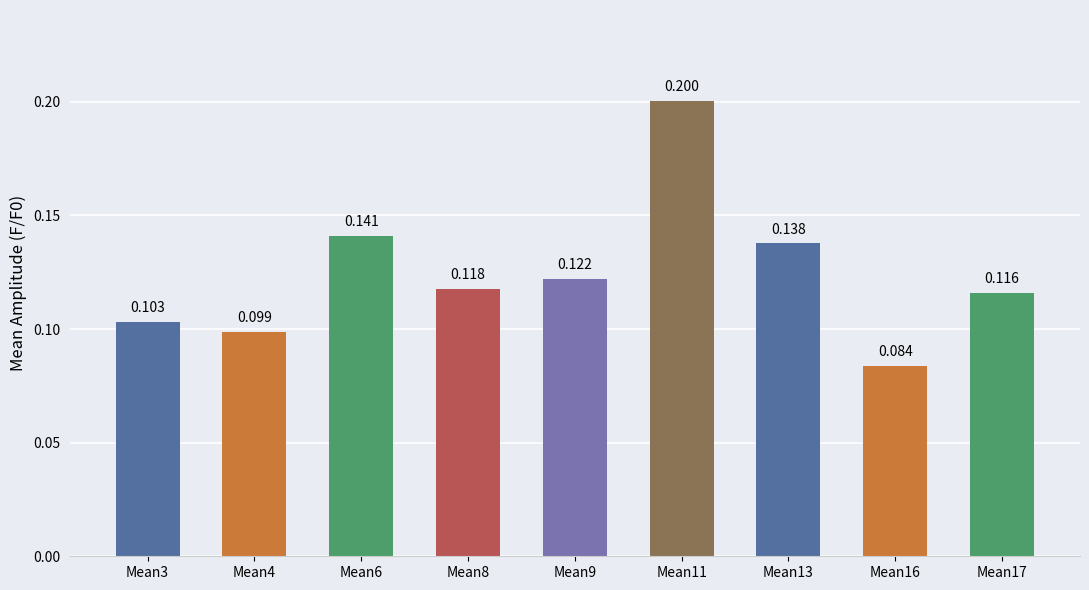

List the labels in order of value, largest first.

Mean11, Mean6, Mean13, Mean9, Mean8, Mean17, Mean3, Mean4, Mean16